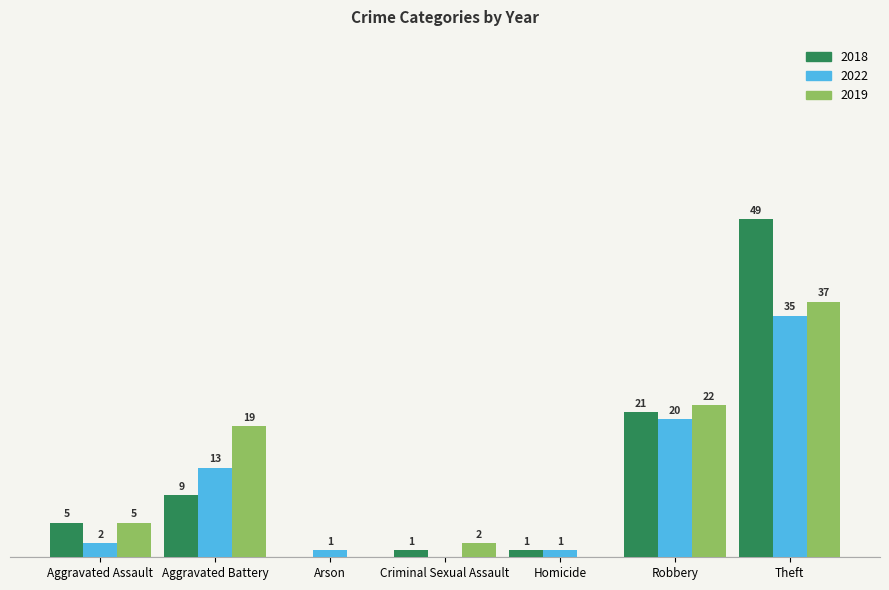

Which category has the highest value across all series?

Theft